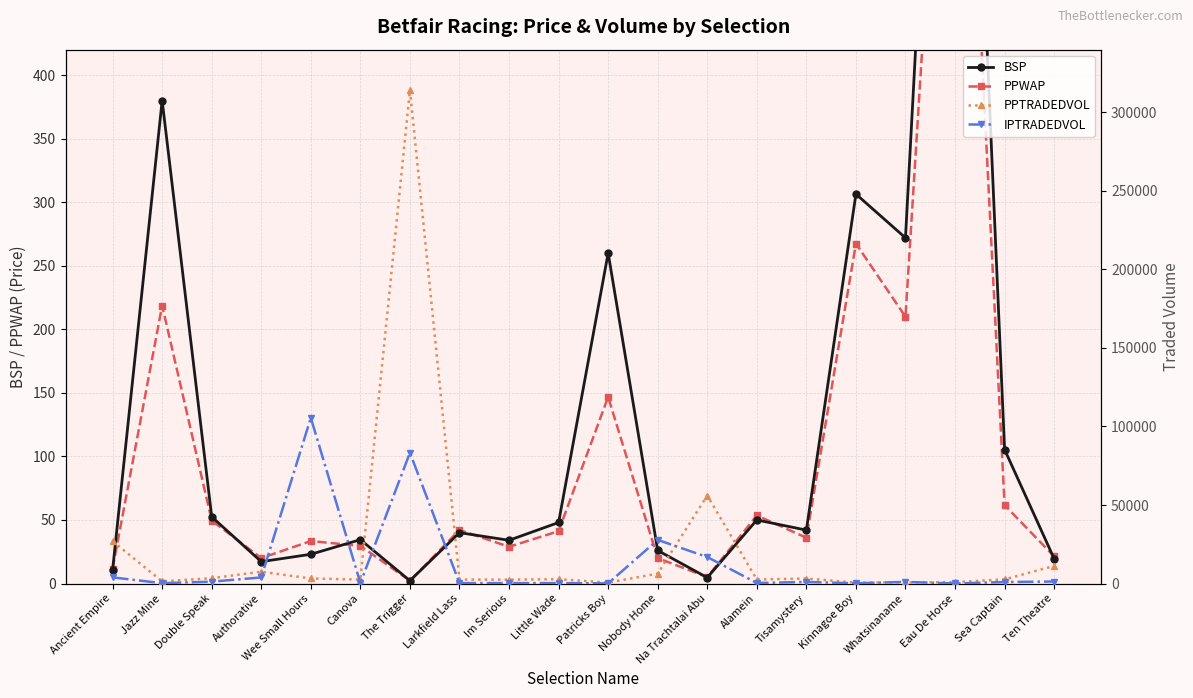

Does the chart display data point markers on the line(s)?

Yes